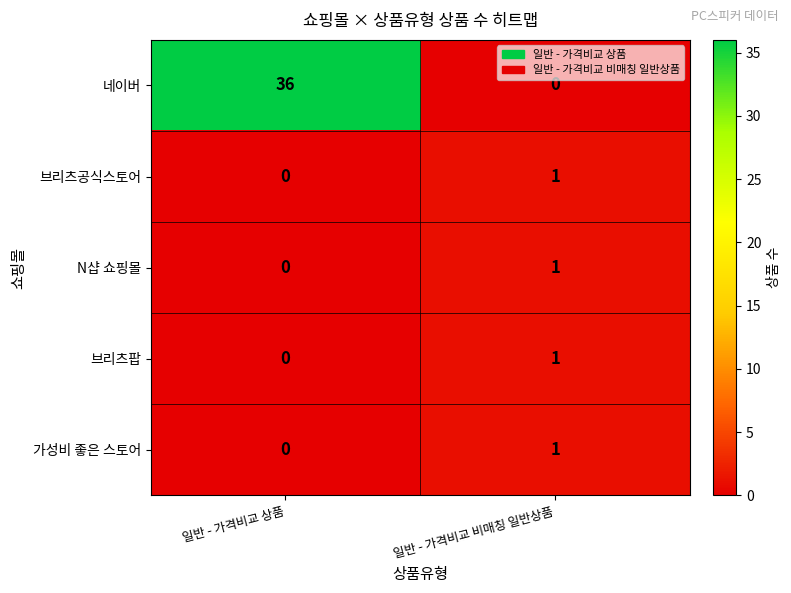

Reading right to left, transcribe all the data shown in this chart.

네이버: 0	36
브리츠공식스토어: 1	0
N샵 쇼핑몰: 1	0
브리츠팝: 1	0
가성비 좋은 스토어: 1	0